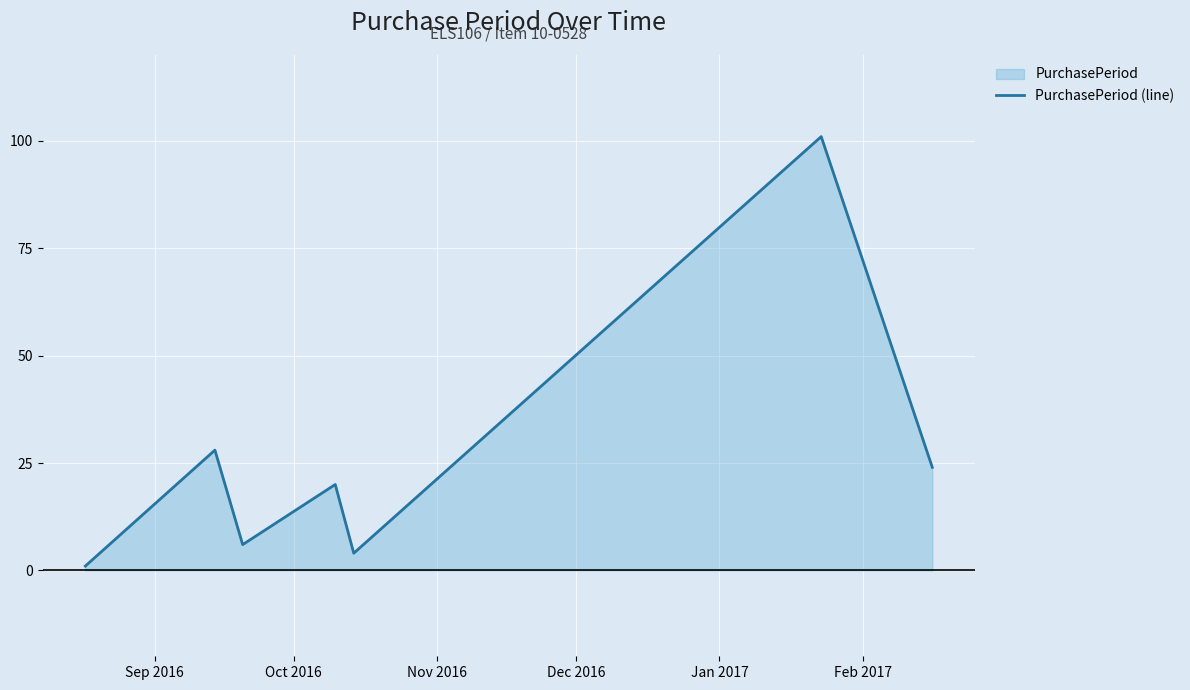

What is the sum of all values?

184